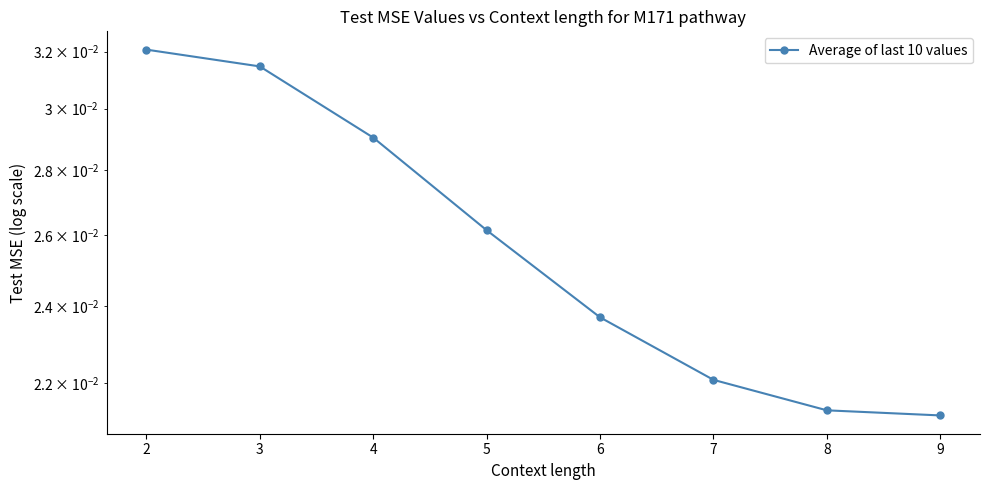

Is it true that the value at 2 is 0.0?

True